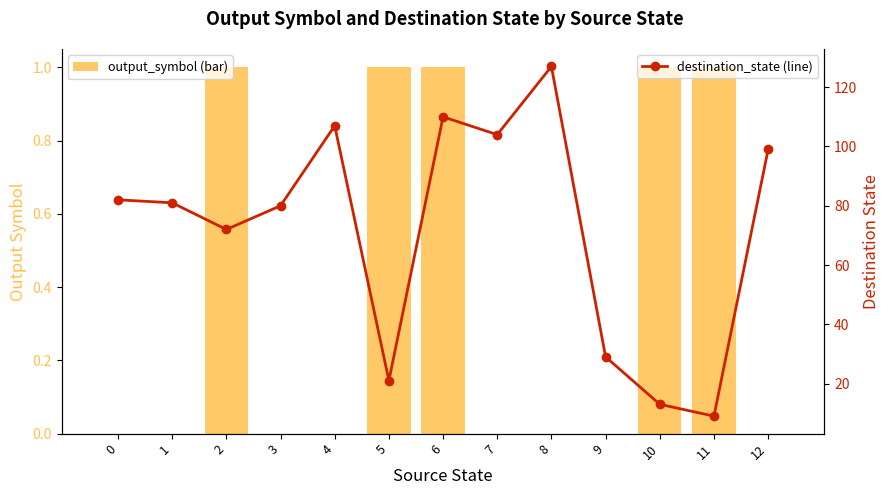

What is the difference between the highest and lowest values at 4?

107